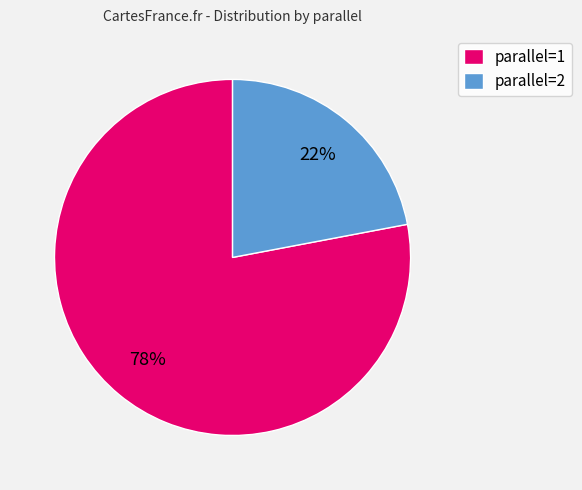

How many segments does this pie chart have?

2